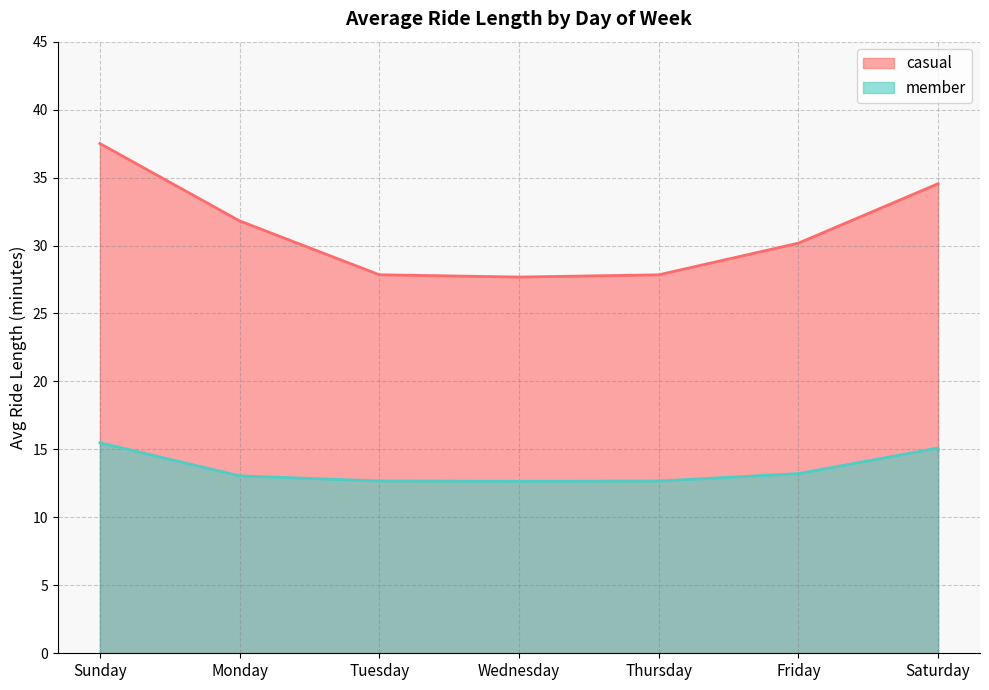

Reading right to left, extract all data points from this chart.

casual: 34.5	30.2	27.8	27.7	27.9	31.8	37.5
member: 15.1	13.2	12.7	12.7	12.7	13.1	15.5